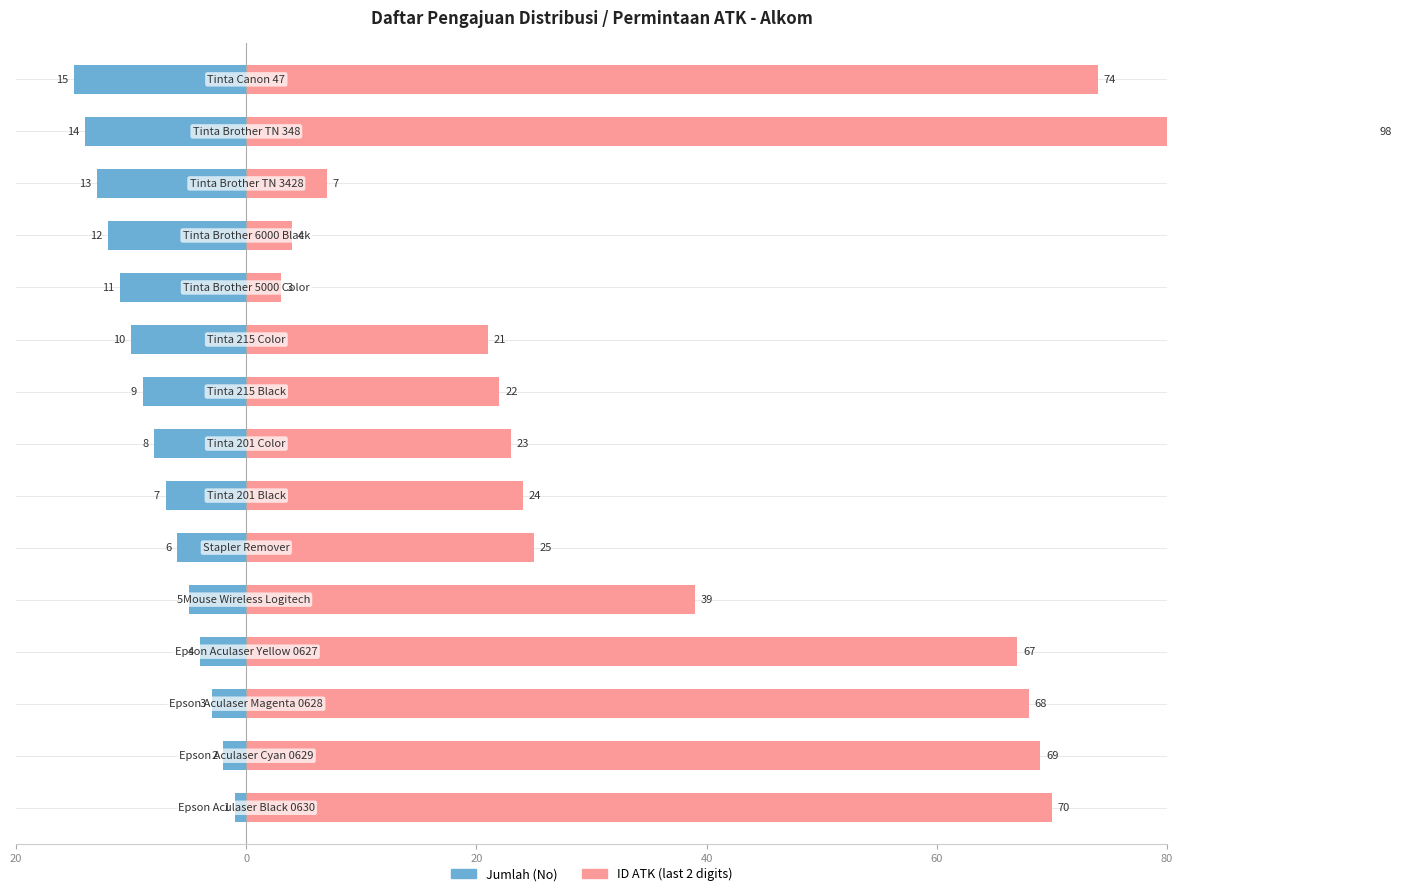

What is the difference between the highest and lowest values at 40?

71